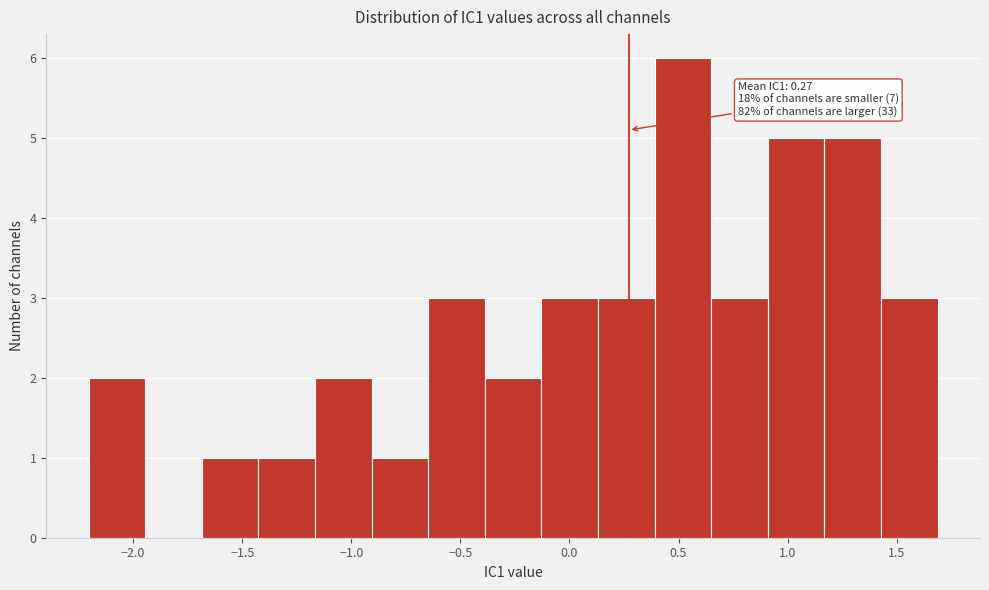

Over which range of the x-axis is the bar tallest?

0.40 to 0.65